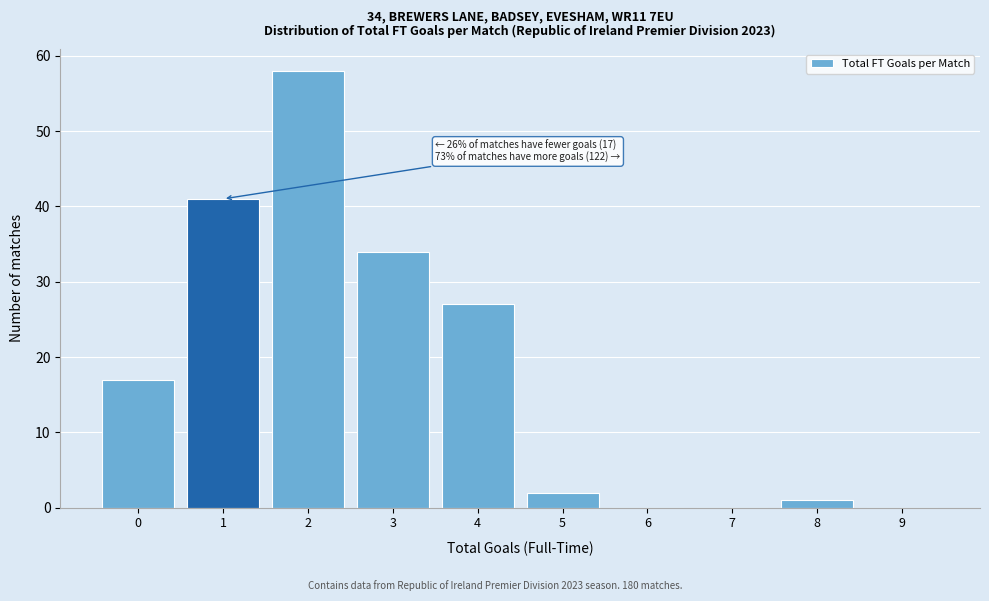

Over which range of the x-axis is the bar tallest?

1.5 to 2.5